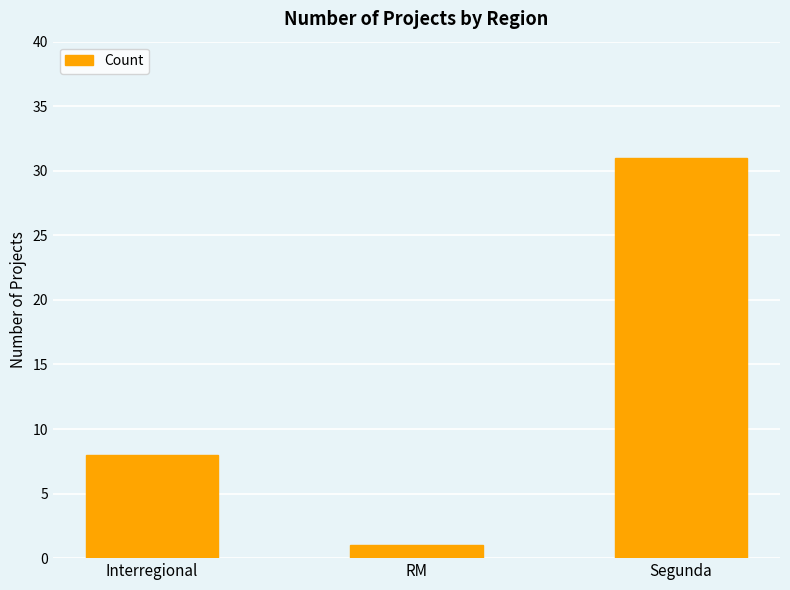

At which label is the value closest to 16?

Interregional